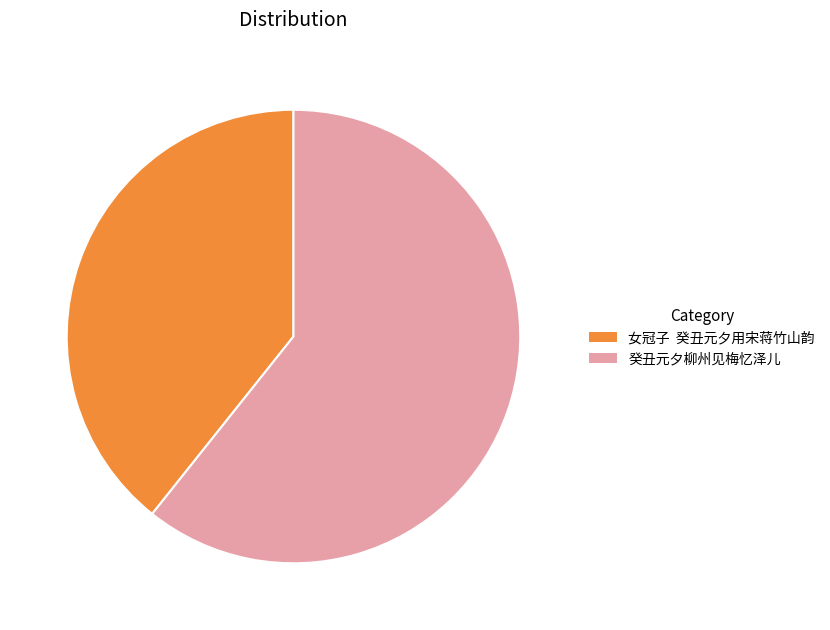

Is it true that 女冠子 癸丑元夕用宋蒋竹山韵 is 39% of the pie?

True